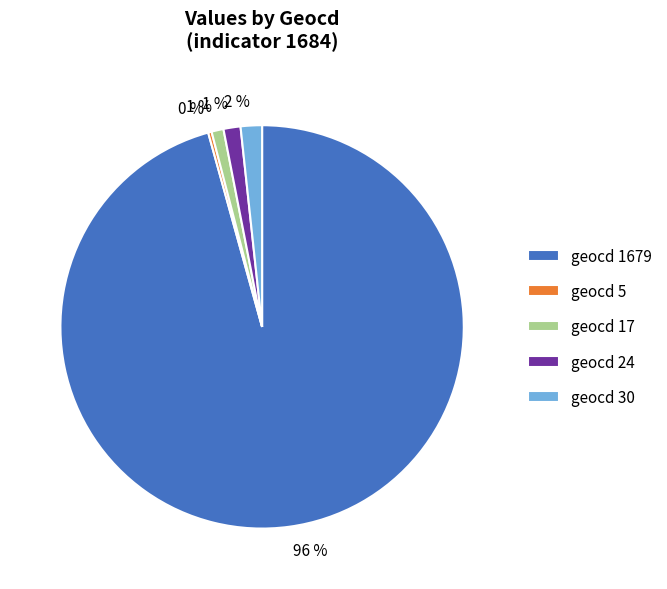

Count the number of slices in the pie.

5